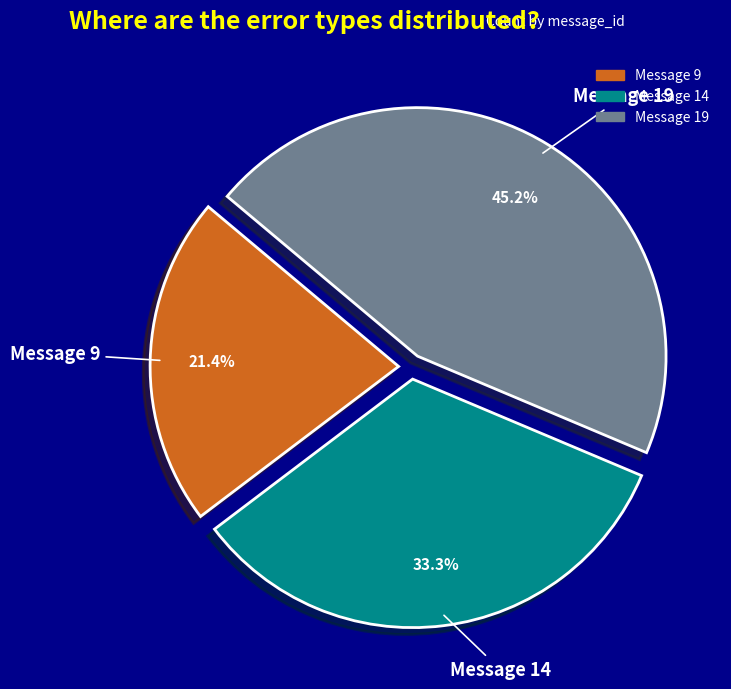

Rank the categories by value from highest to lowest.

Message 19, Message 14, Message 9